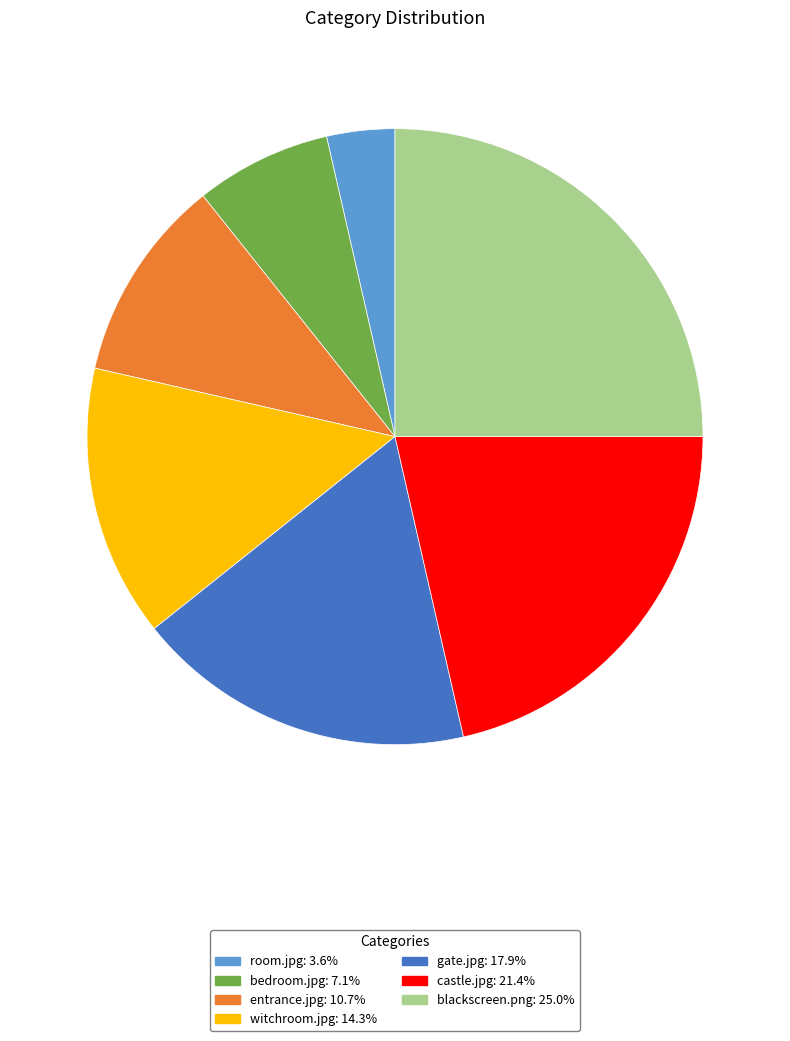

How many slices are in this pie chart?

7